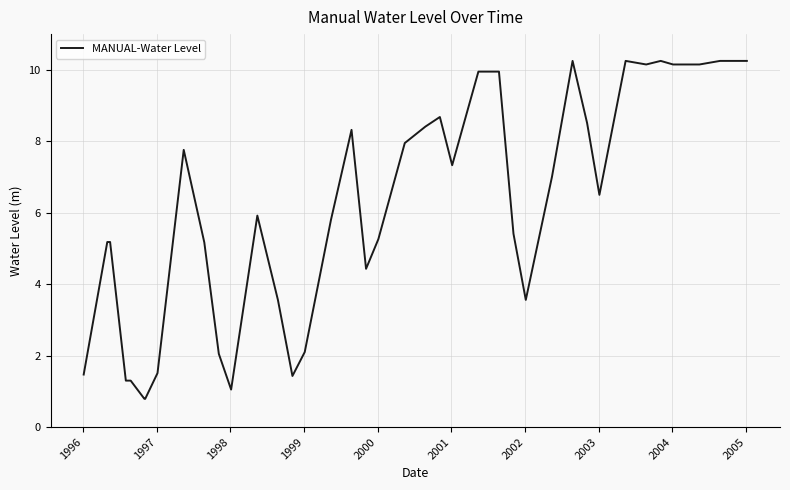

What is the minimum value shown in the chart?

0.8